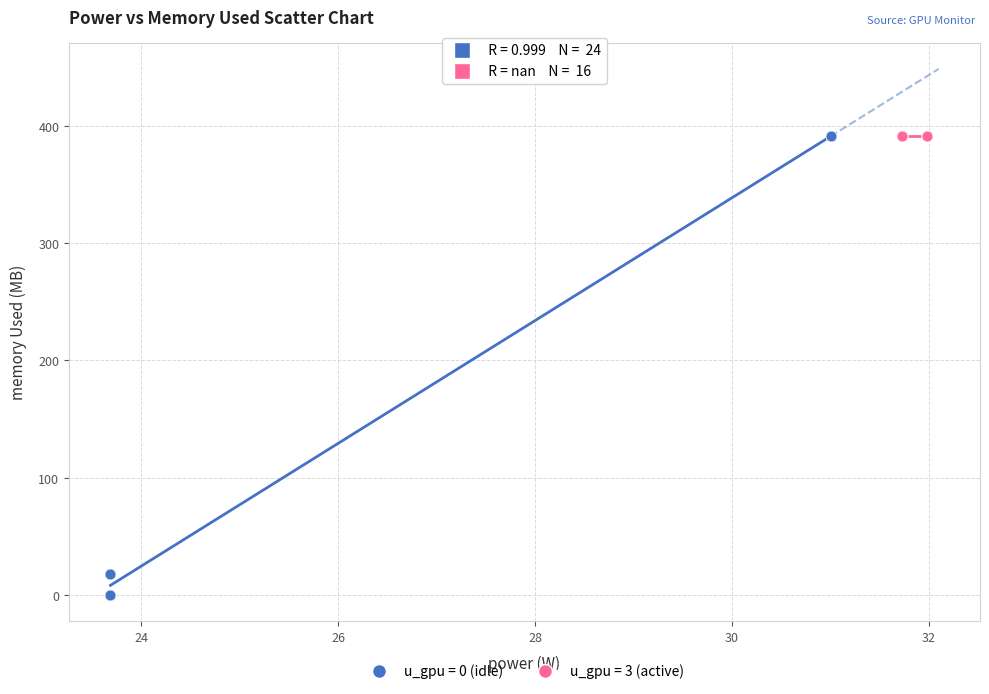

What are all the series names shown in the legend?

u_gpu = 0 (idle), u_gpu = 3 (active)